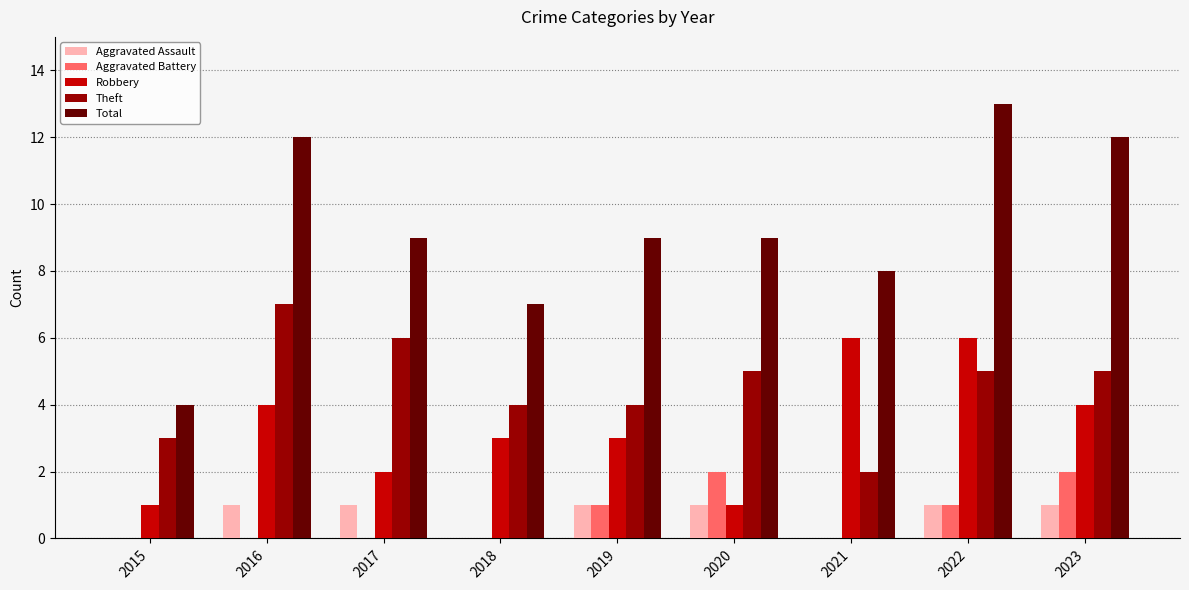

What is the sum of all Robbery values?

30